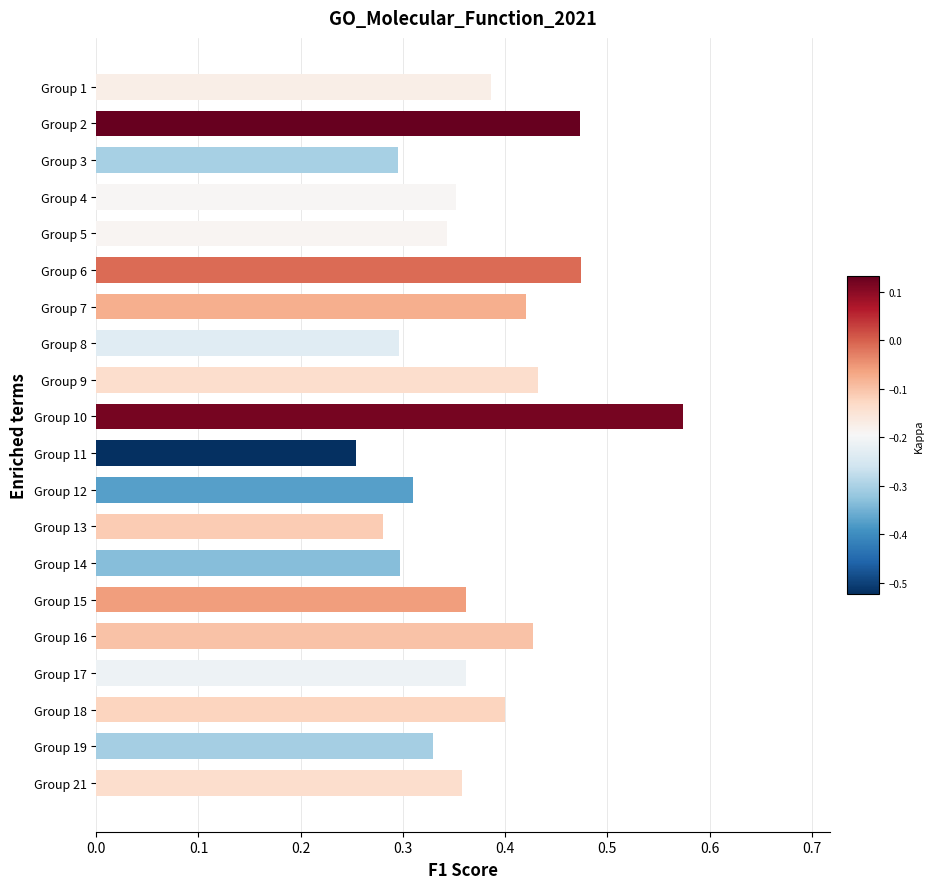

How many values are between 0 and 1?

20